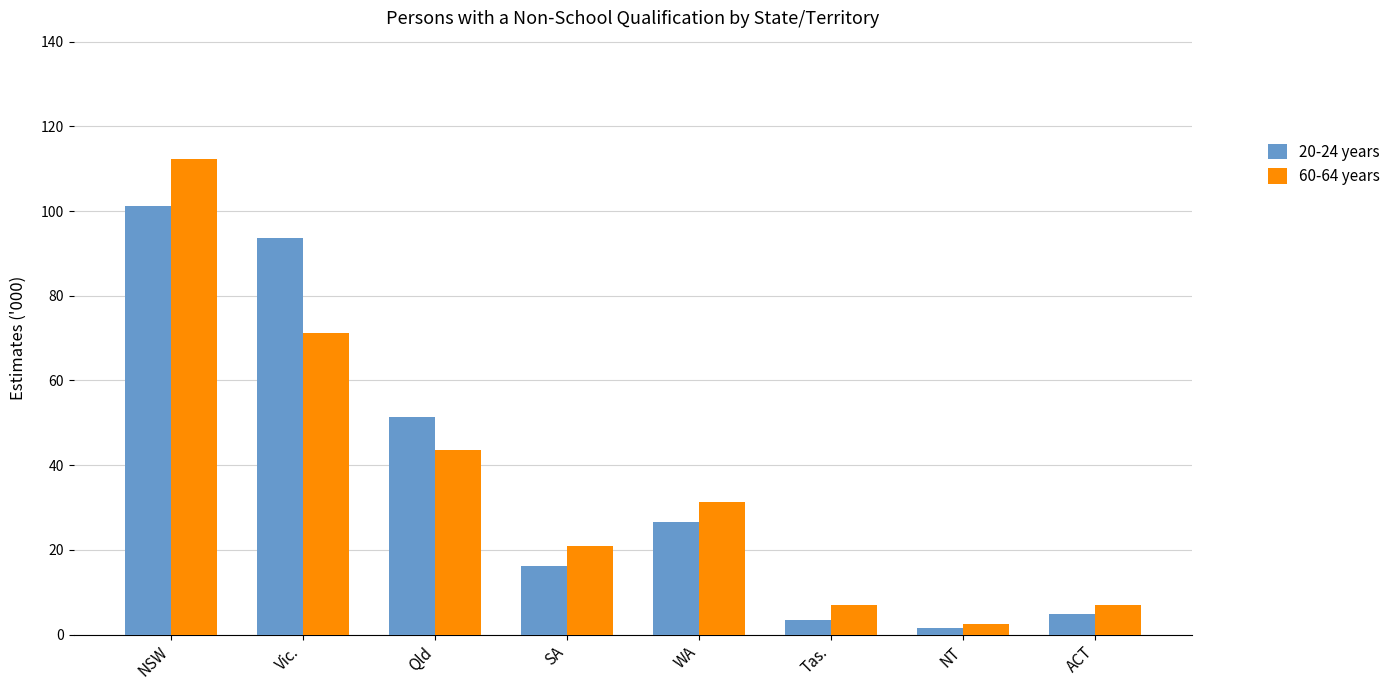

What is the lowest value of the 20-24 years series?

1.6